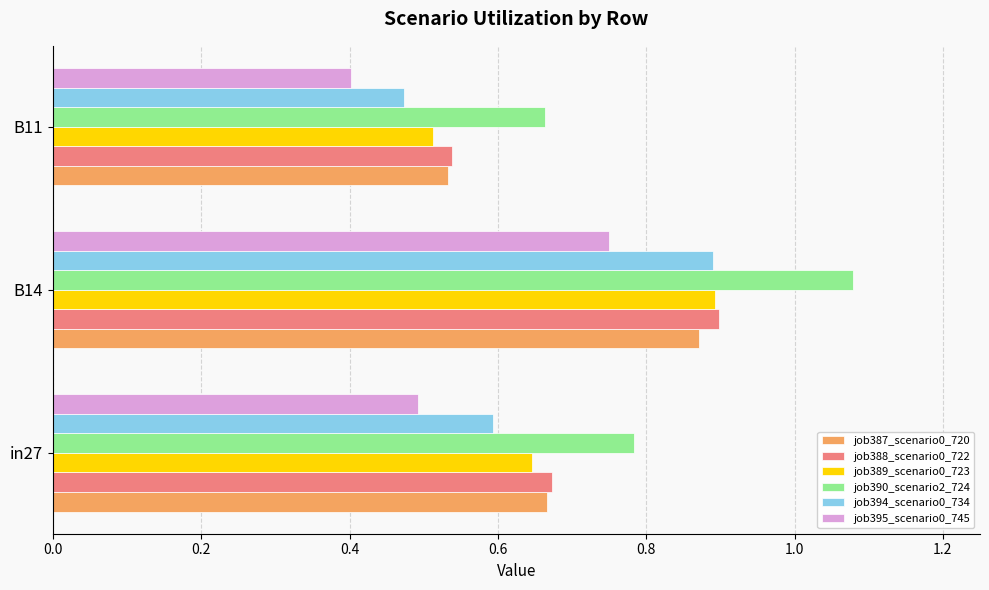

True or false: job387_scenario0_720 has a value of 0.5 at B11.

True